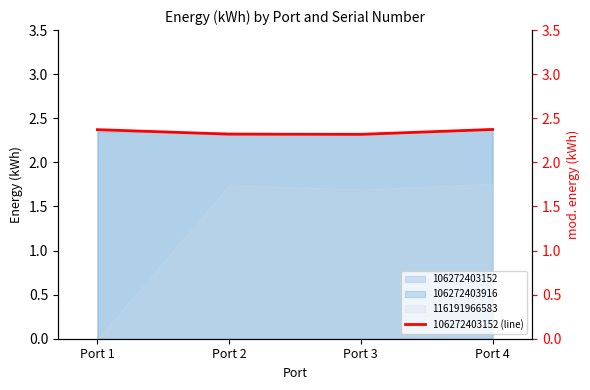

Where is the data nearest to the value 2?

Port 3